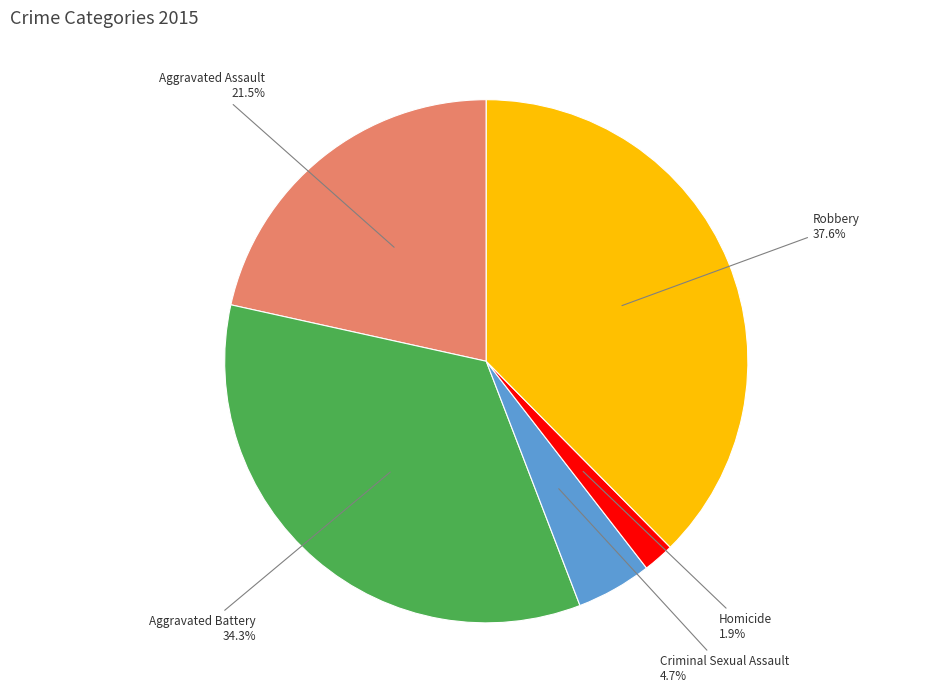

Which slice is the smallest?

Homicide